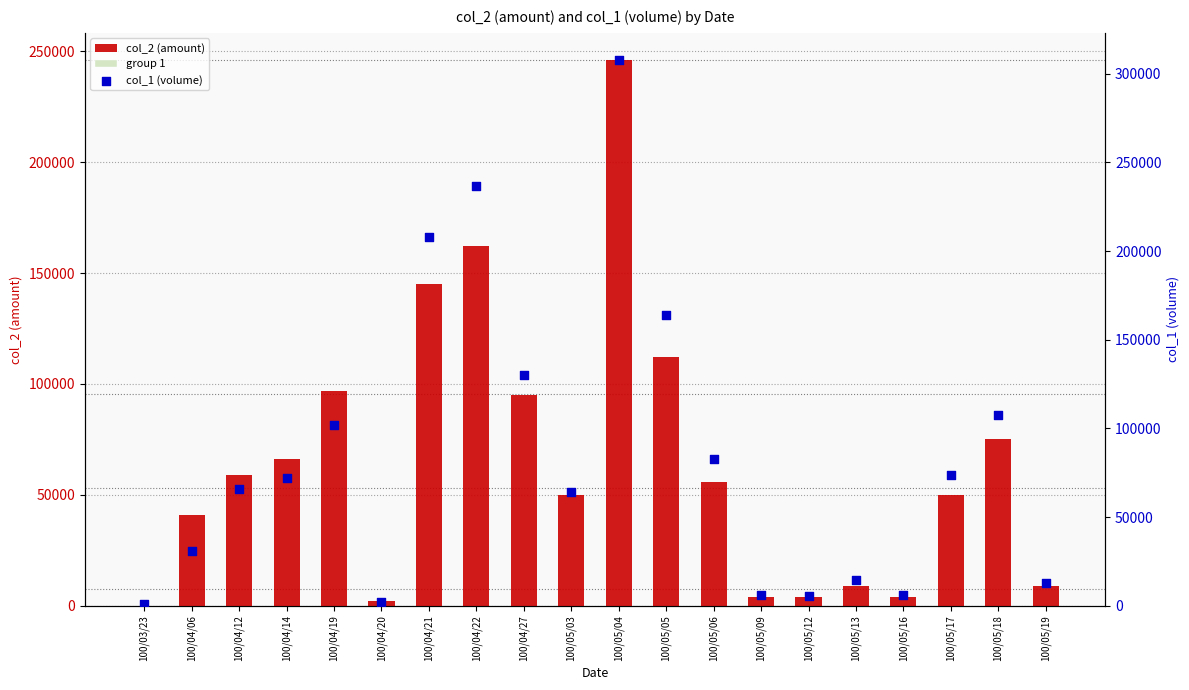

Which category has the highest value in the col_2 (amount) series?

100/05/04